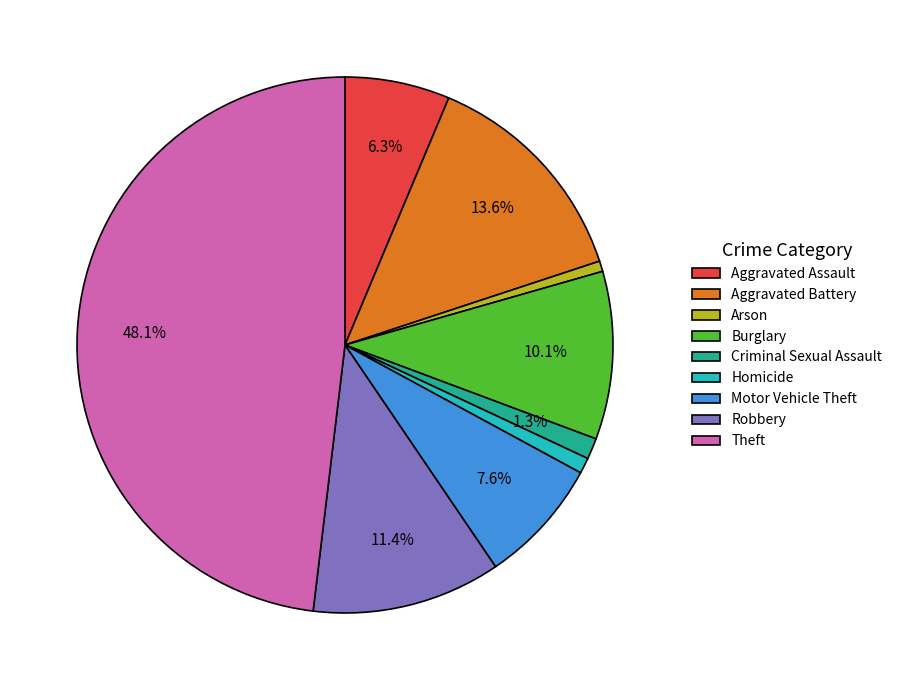

Count the number of slices in the pie.

9